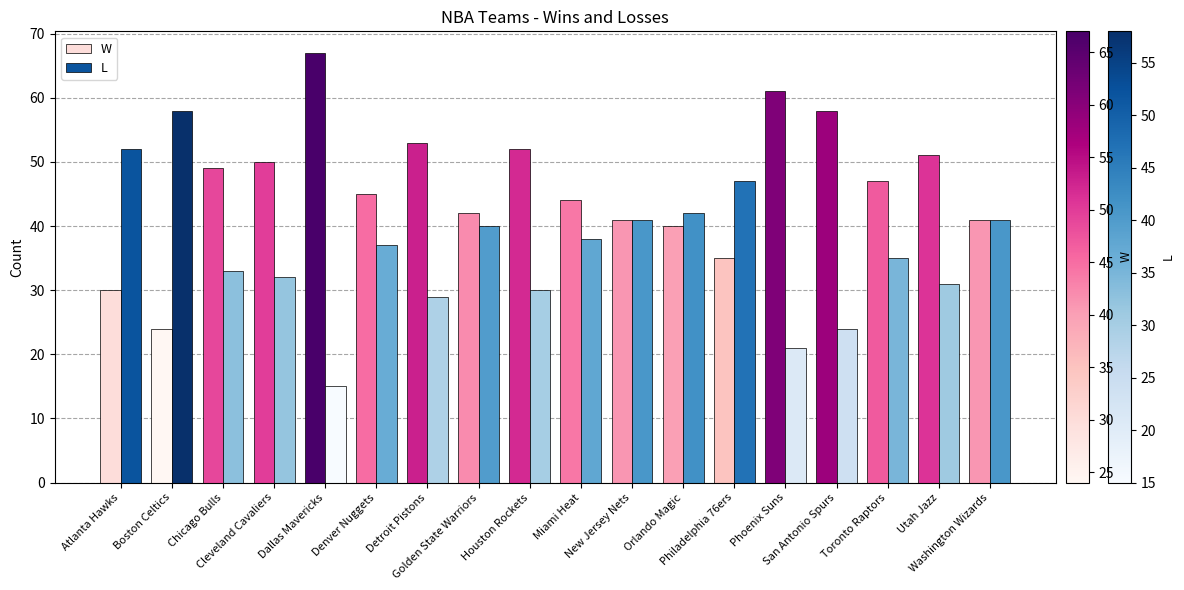

Reading left to right, transcribe all the data shown in this chart.

W: Atlanta Hawks=30	Boston Celtics=24	Chicago Bulls=49	Cleveland Cavaliers=50	Dallas Mavericks=67	Denver Nuggets=45	Detroit Pistons=53	Golden State Warriors=42	Houston Rockets=52	Miami Heat=44	New Jersey Nets=41	Orlando Magic=40	Philadelphia 76ers=35	Phoenix Suns=61	San Antonio Spurs=58	Toronto Raptors=47	Utah Jazz=51	Washington Wizards=41
L: Atlanta Hawks=52	Boston Celtics=58	Chicago Bulls=33	Cleveland Cavaliers=32	Dallas Mavericks=15	Denver Nuggets=37	Detroit Pistons=29	Golden State Warriors=40	Houston Rockets=30	Miami Heat=38	New Jersey Nets=41	Orlando Magic=42	Philadelphia 76ers=47	Phoenix Suns=21	San Antonio Spurs=24	Toronto Raptors=35	Utah Jazz=31	Washington Wizards=41